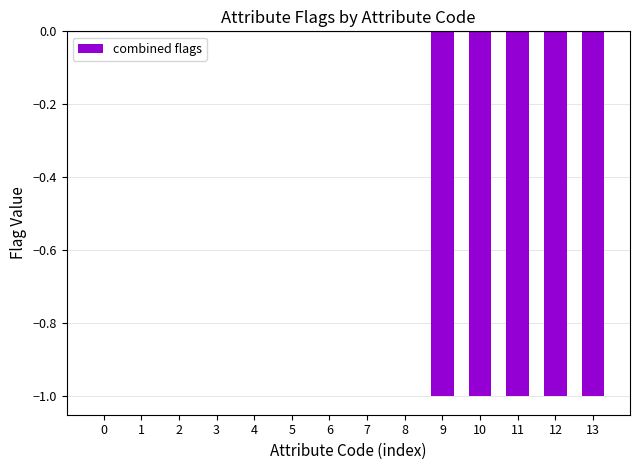

Count the number of data series in this chart.

1